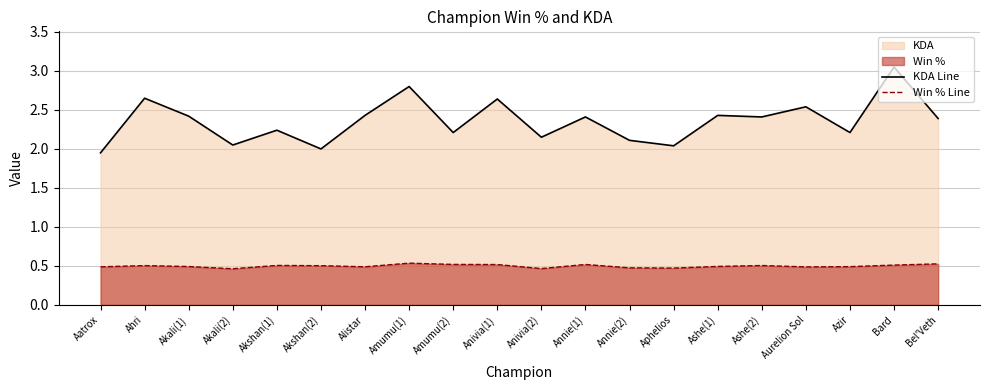

What is the total value across all series at Azir?

2.7